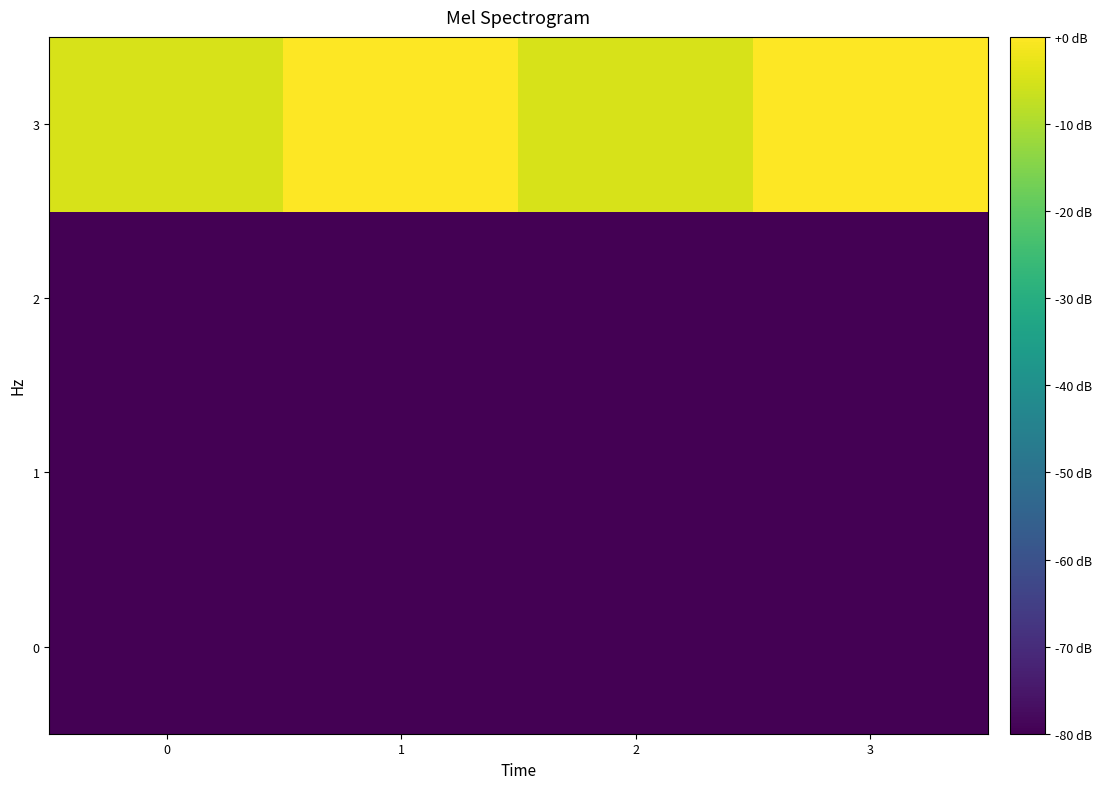

Rank the series by their maximum value, from lowest to highest.

0, 1, 2, 3